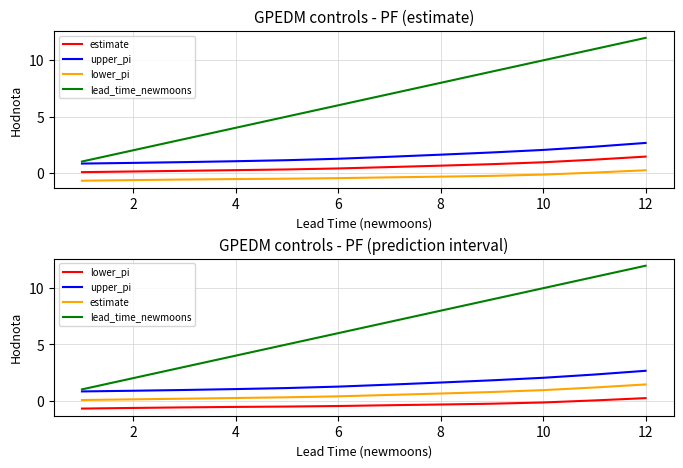

Which series has the largest total across all categories?

lead_time_newmoons